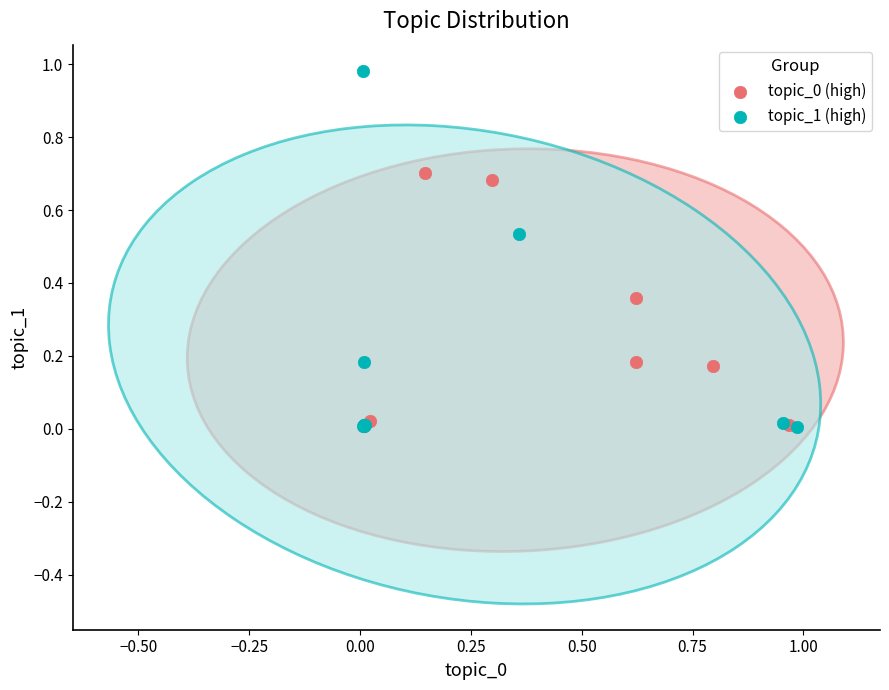

Which series reaches the maximum Y coordinate?

topic_1 (high)